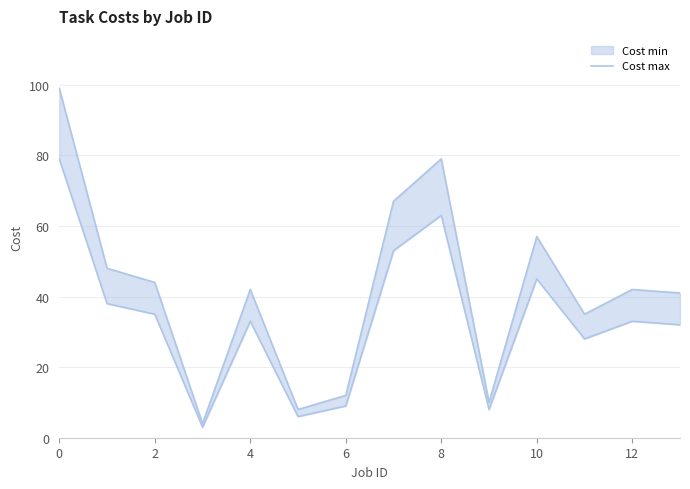

What is the value of the 10th point from the left?

10